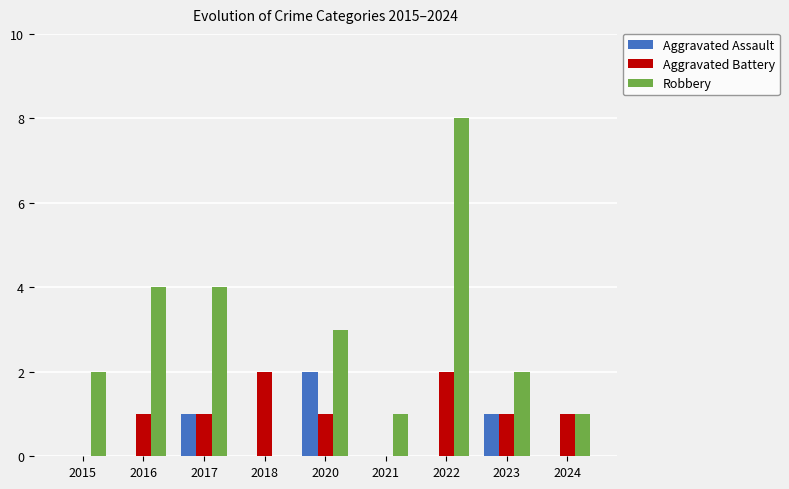

What is the highest value of the Aggravated Assault series?

2